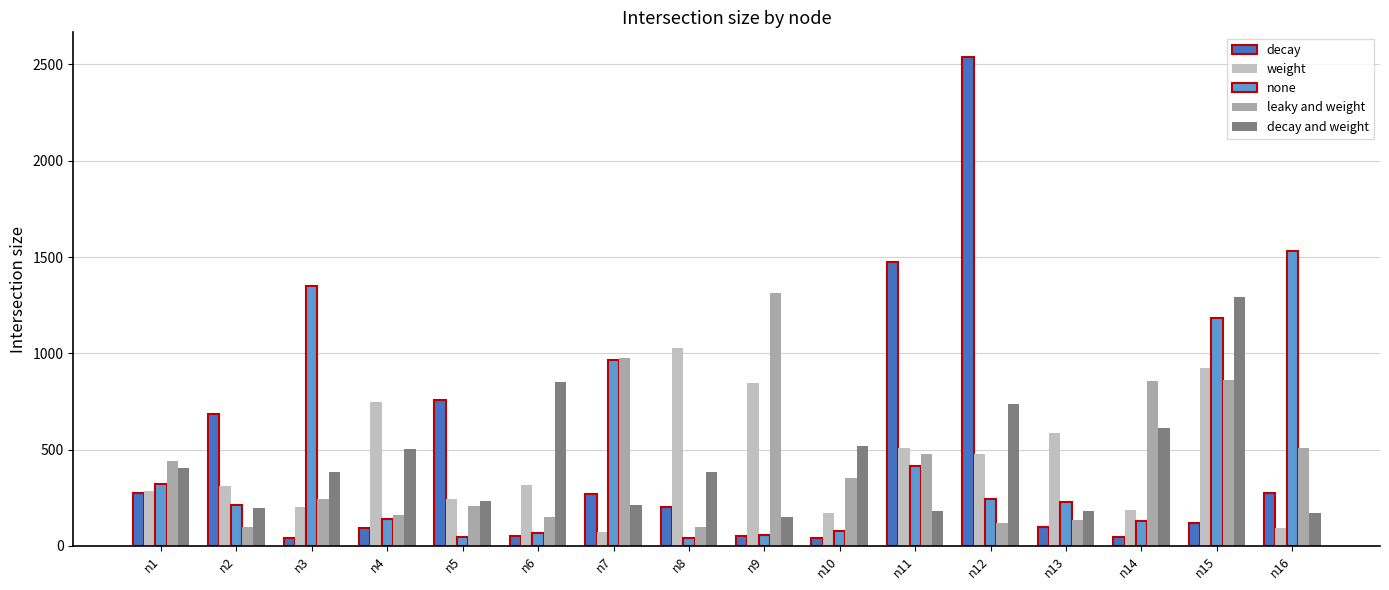

Is the value of leaky and weight at n8 greater than the value of none at n10?

Yes